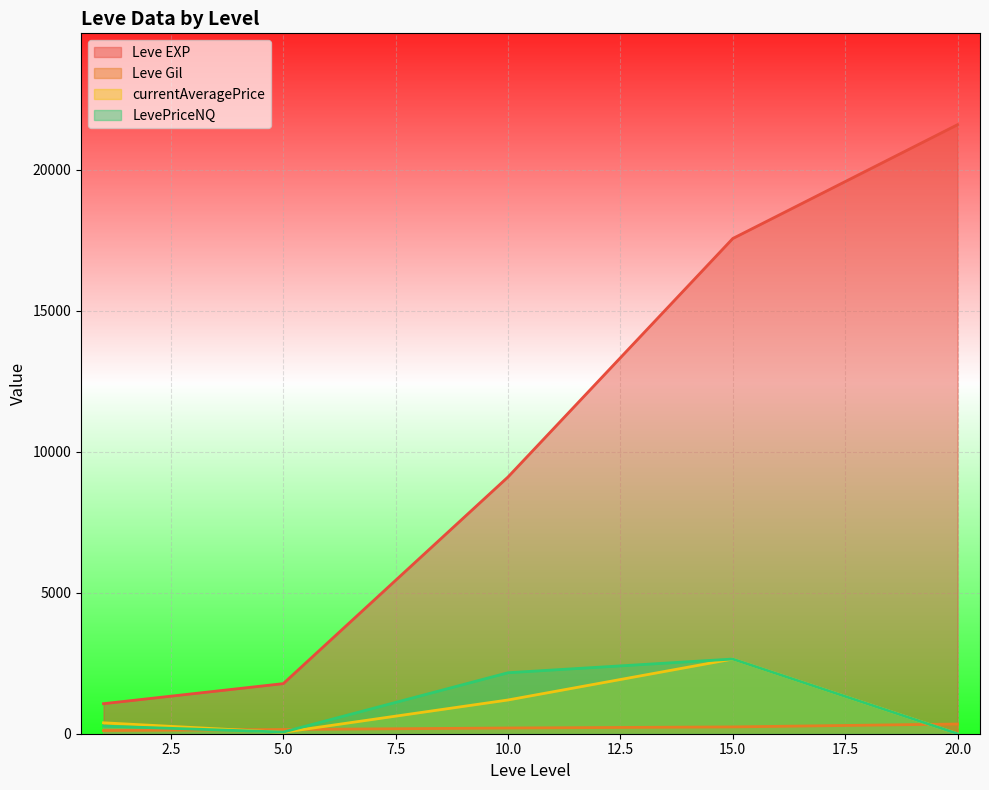

True or false: Leve EXP and currentAveragePrice cross at least once.

False